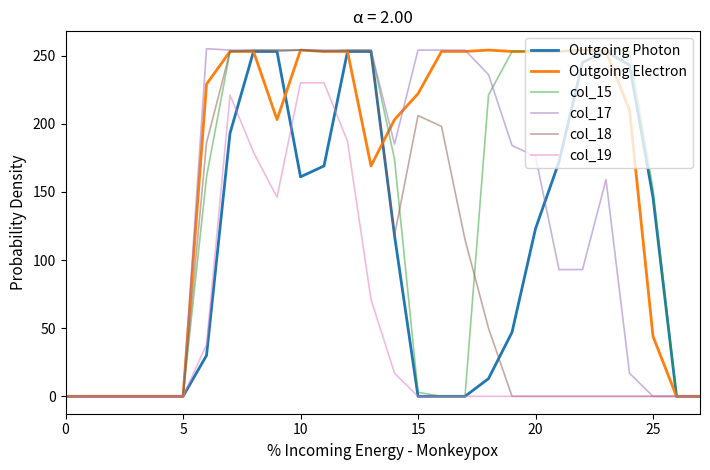

Reading left to right, list all the values displayed in this chart.

Outgoing Photon: 0	0	0	0	0	0	30	193	253	253	161	169	253	253	118	0	0	0	13	47	123	172	245	253	243	146	0	0
Outgoing Electron: 0	0	0	0	0	0	229	253	253	203	254	253	253	169	203	222	253	253	254	253	253	253	254	253	210	44	0	0
col_15: 0	0	0	0	0	0	161	253	254	254	254	253	254	254	174	3	0	0	221	253	253	253	254	253	253	152	0	0
col_17: 0	0	0	0	0	0	255	254	254	254	254	254	254	254	185	254	254	254	236	184	176	93	93	159	17	0	0	0
col_18: 0	0	0	0	0	0	186	253	253	253	254	253	253	253	118	206	198	115	50	0	0	0	0	0	0	0	0	0
col_19: 0	0	0	0	0	0	38	221	179	146	230	230	187	71	17	0	0	0	0	0	0	0	0	0	0	0	0	0